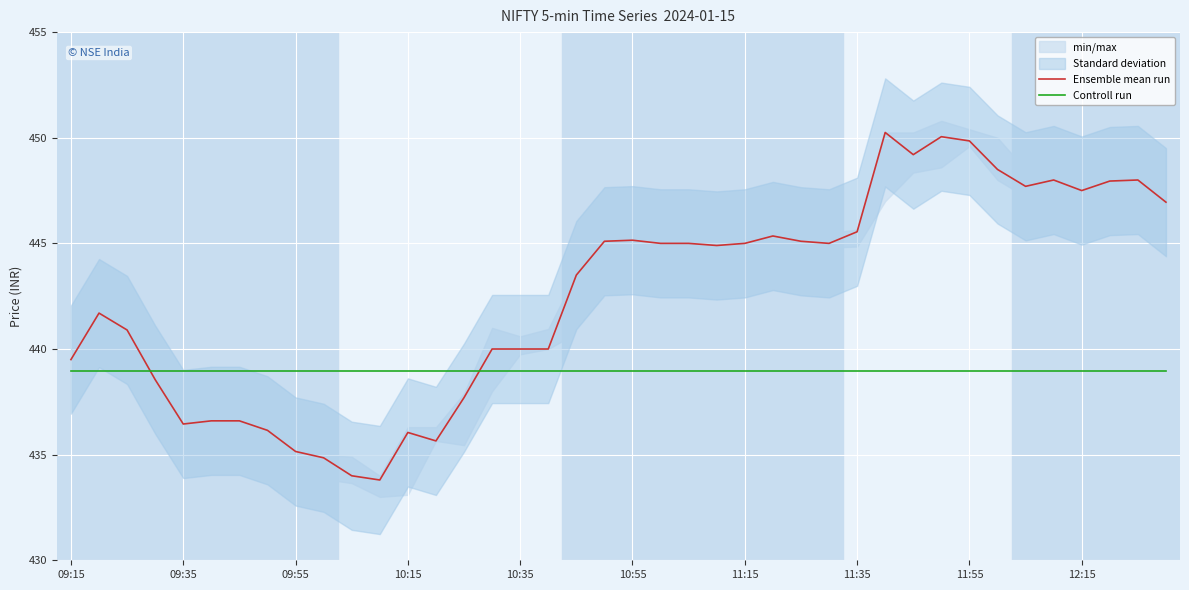

The Controll run series shows 206.8 at 10:15. True or false?

False